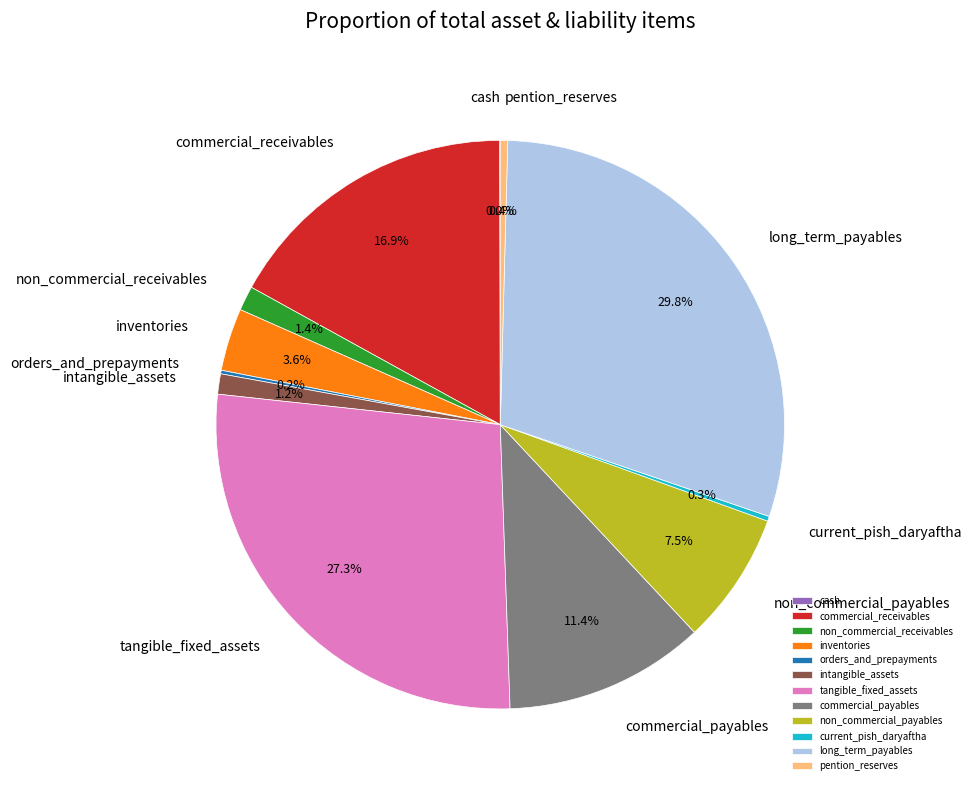

Is tangible_fixed_assets the majority of the pie?

No